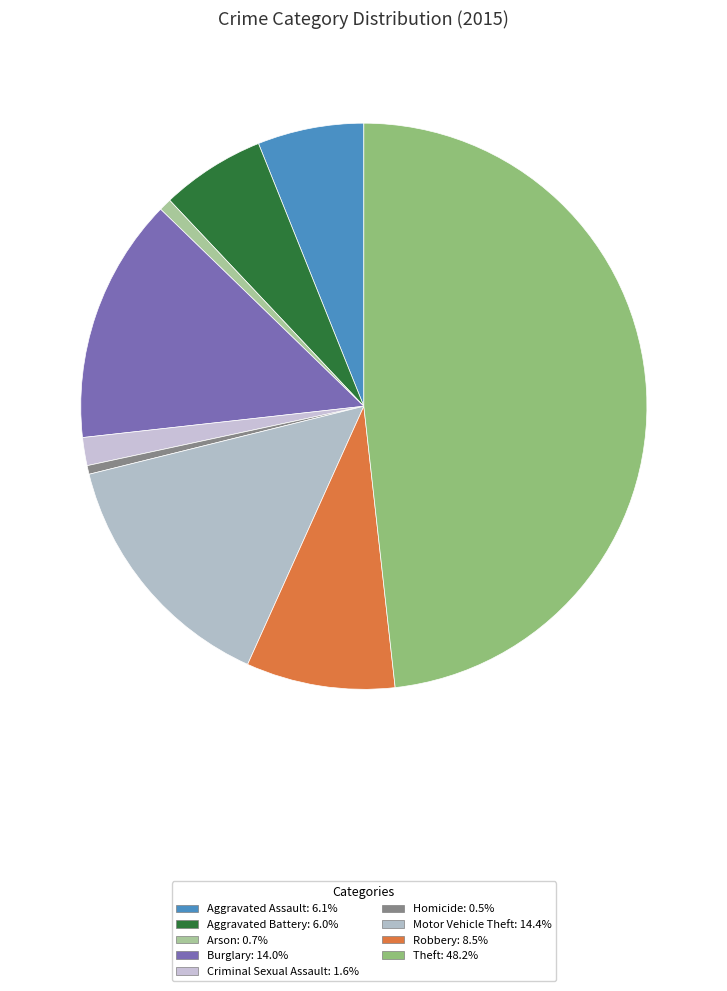

How many segments does this pie chart have?

9